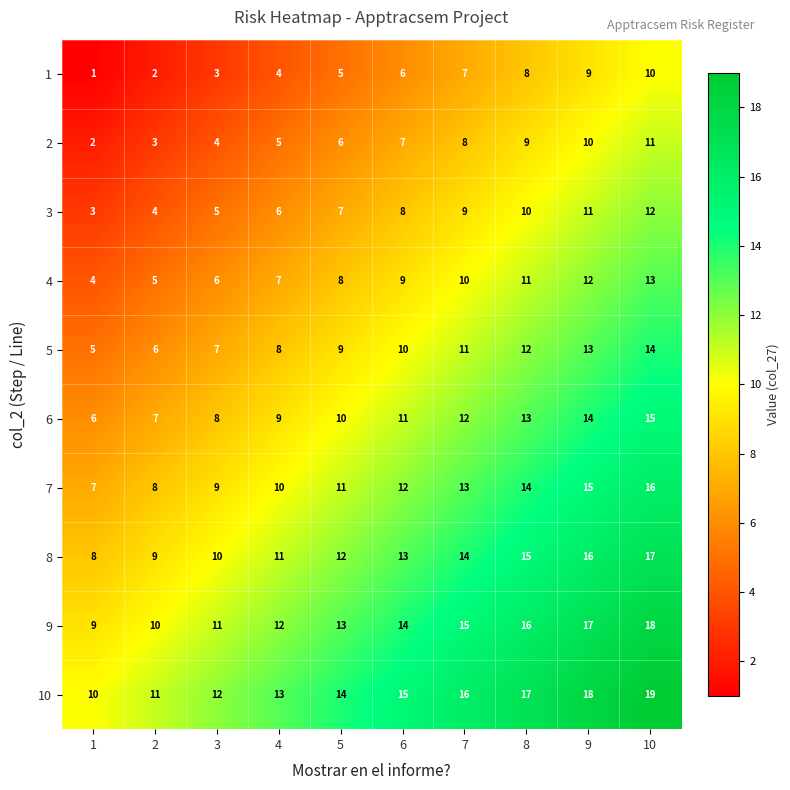

At 5, list the series in order from largest to smallest.

10, 9, 8, 7, 6, 5, 4, 3, 2, 1